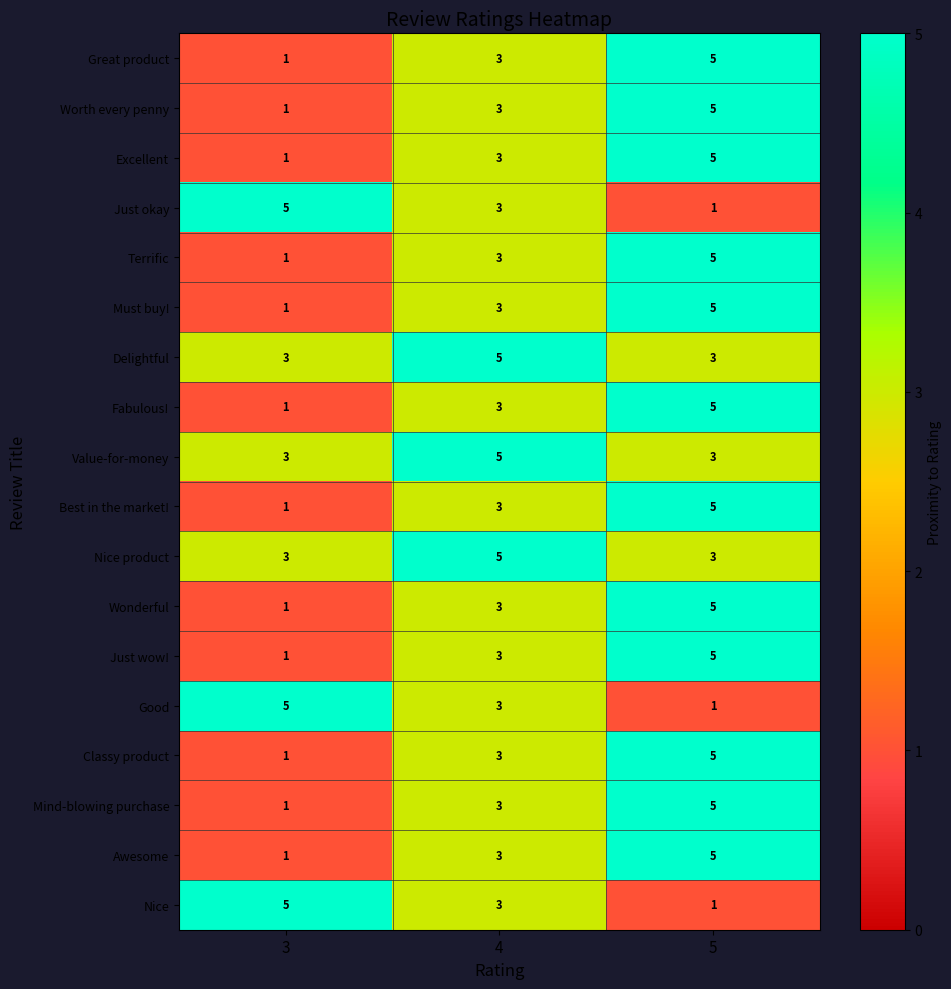

Is the value of Worth every penny at 5 greater than the value of Nice at 4?

Yes